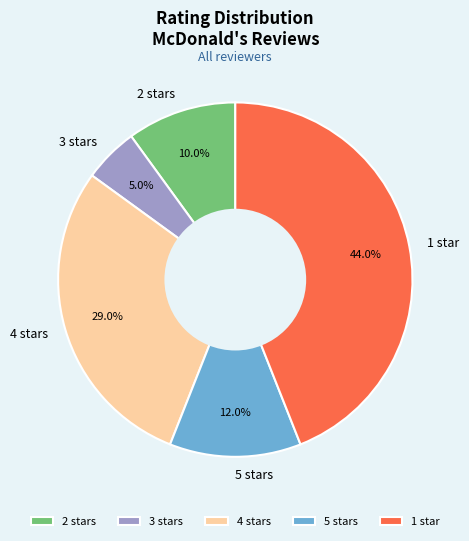

Count the number of slices in the pie.

5